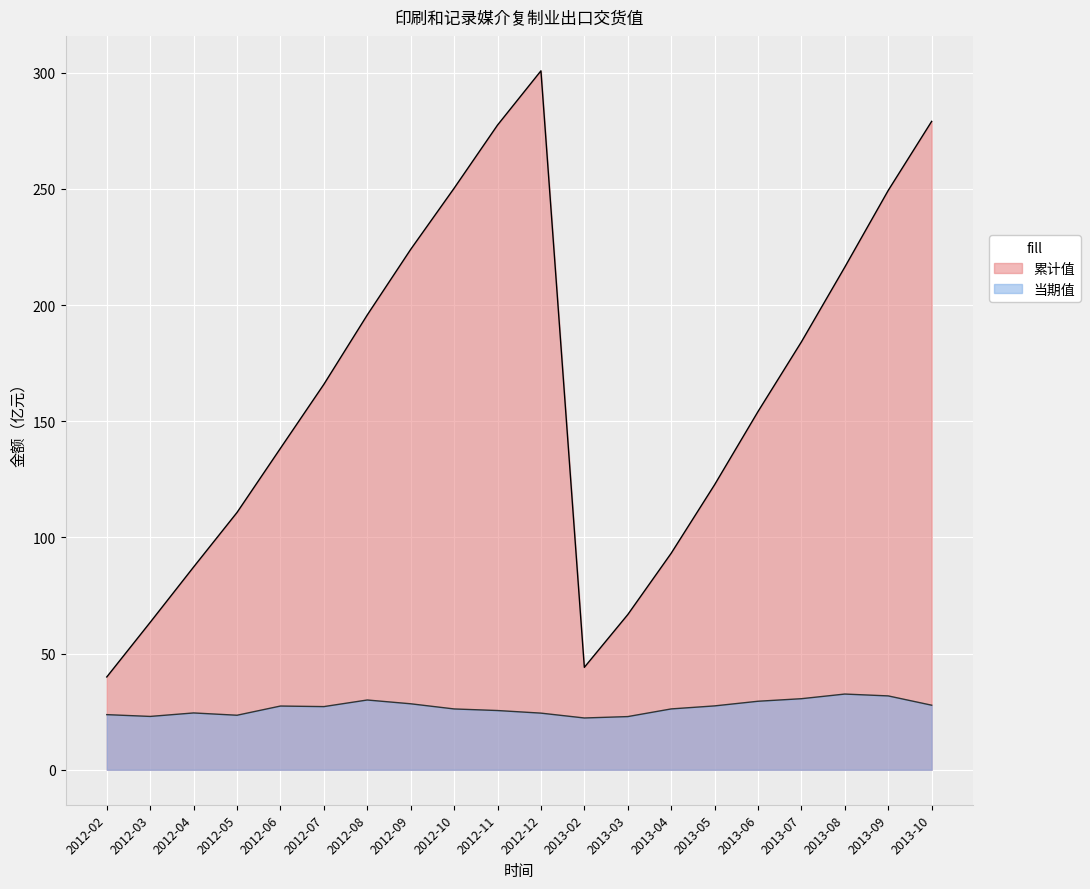

Which series has the largest total across all categories?

累计值